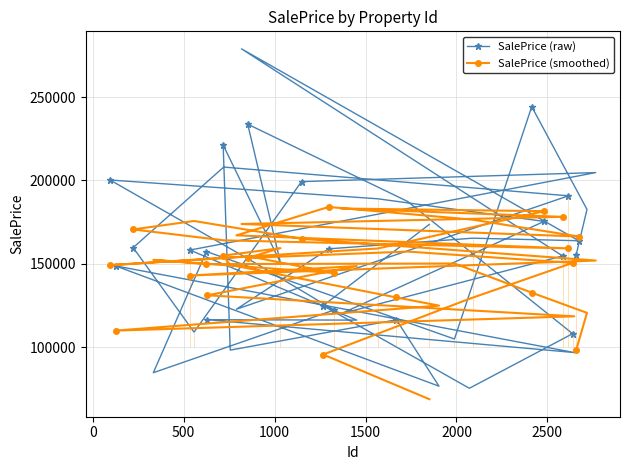

Does the chart have visible grid lines?

Yes